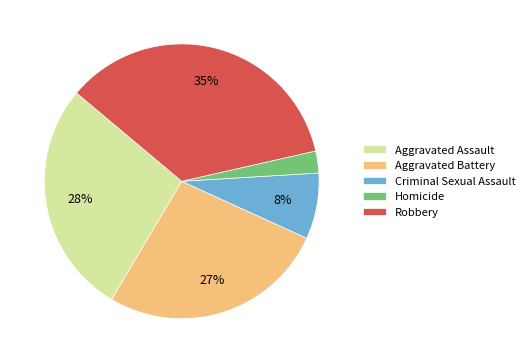

Approximately how many times larger is the value at Aggravated Assault compared to Robbery?

0.8